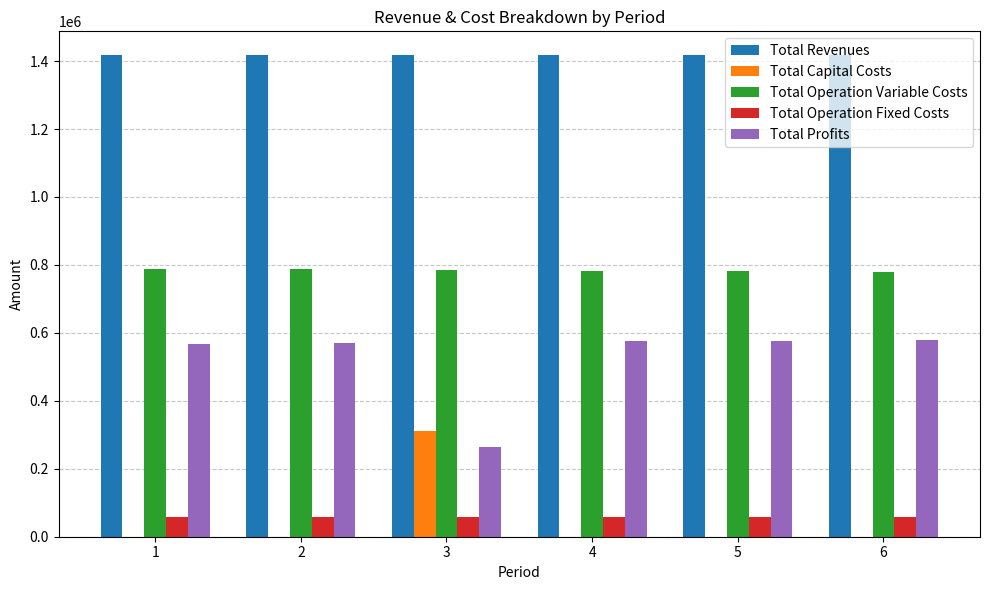

What is the spread (max minus min) of values at 2?

1416799.2